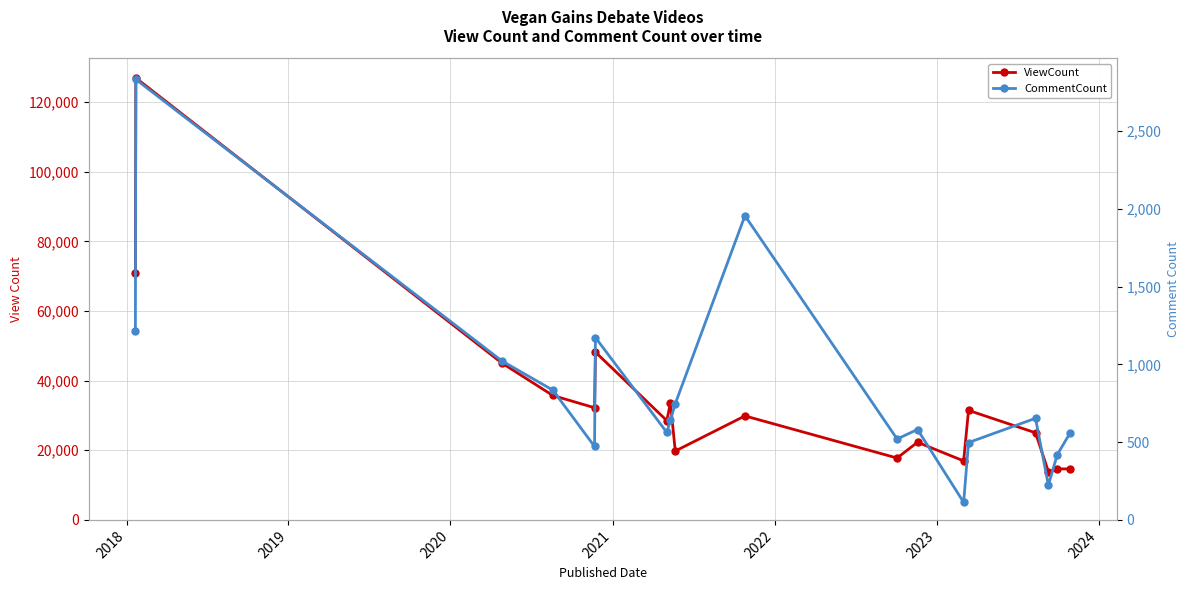

The value of CommentCount at 9 is 1283. True or false?

False